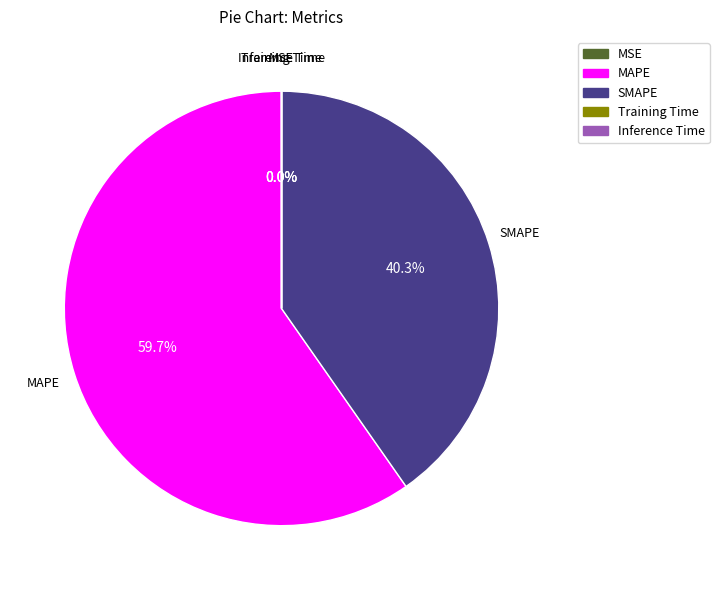

Is it true that MAPE is 60% of the pie?

True